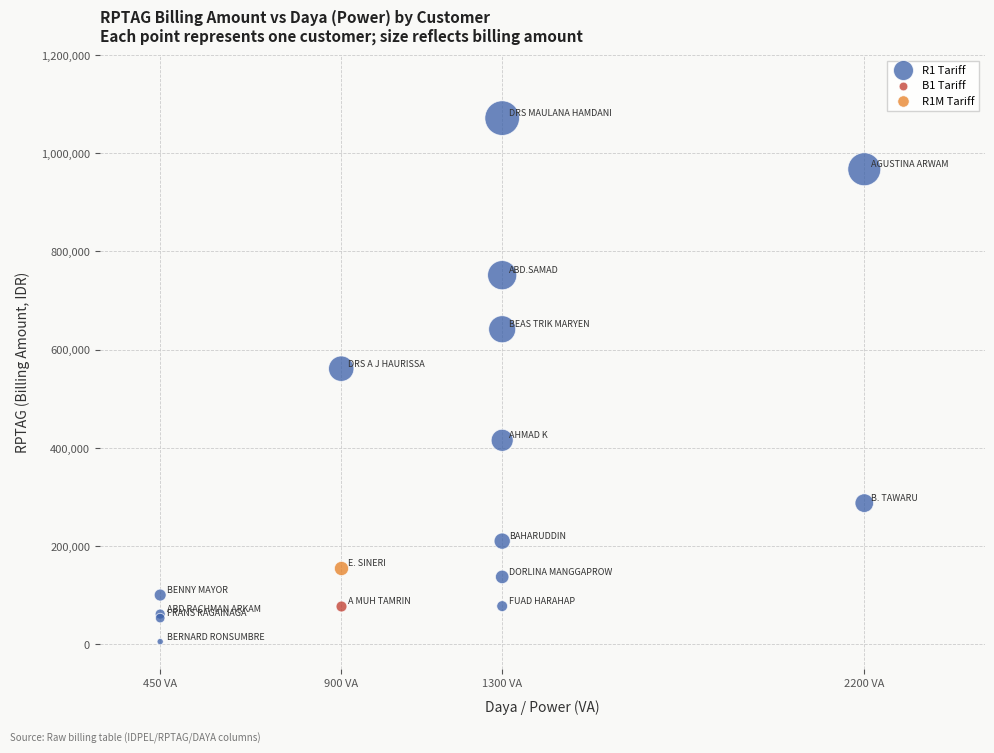

What are all the series names shown in the legend?

R1 Tariff, B1 Tariff, R1M Tariff